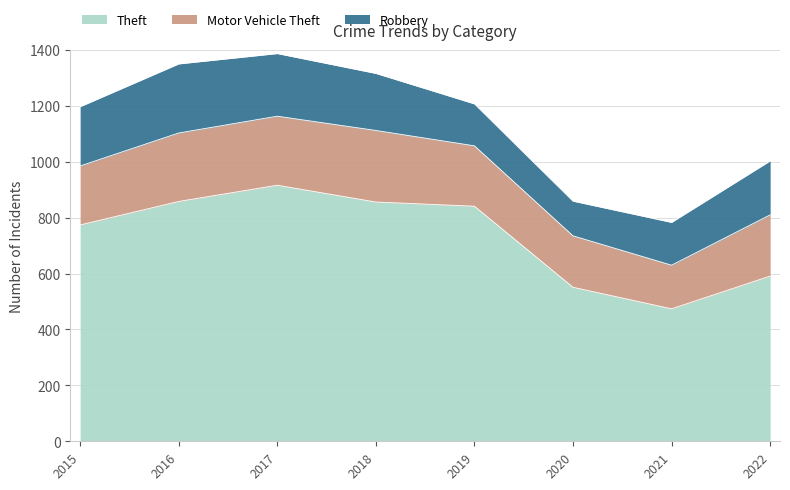

How many interior local valleys does the Motor Vehicle Theft series have?

1